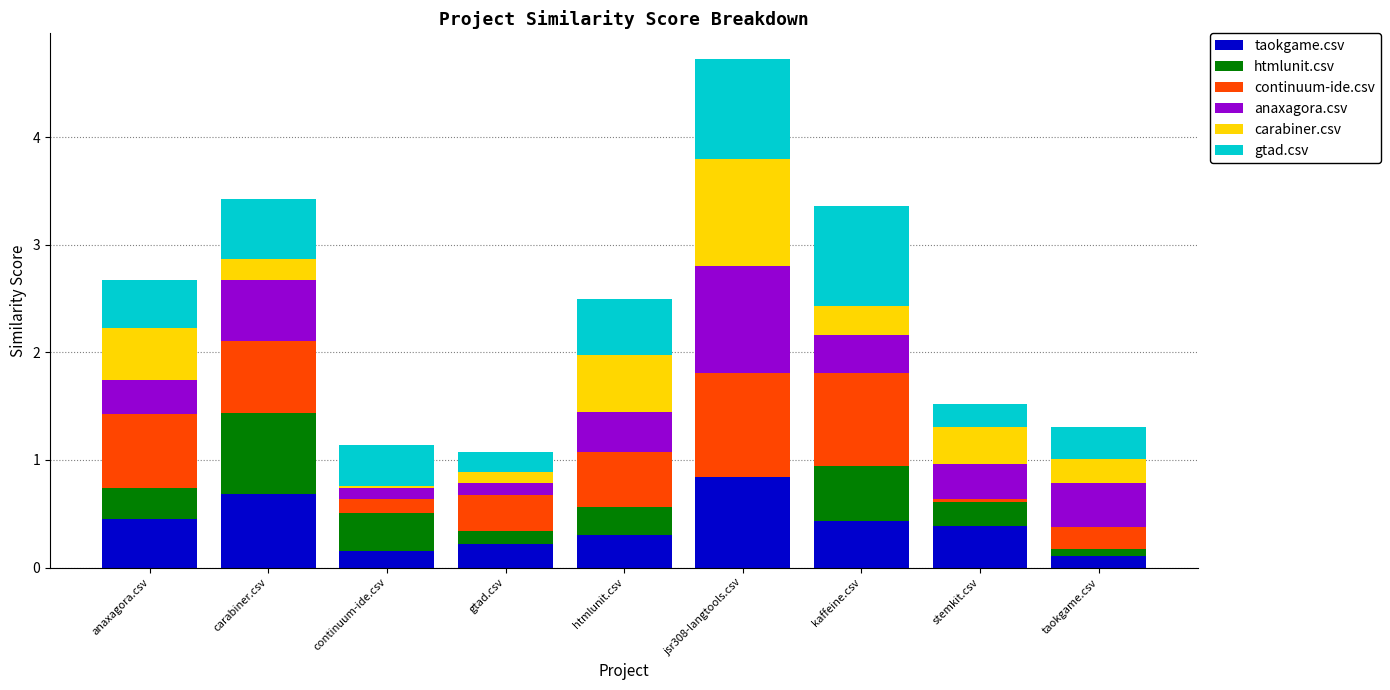

What is the total value across all series at kaffeine.csv?

3.4